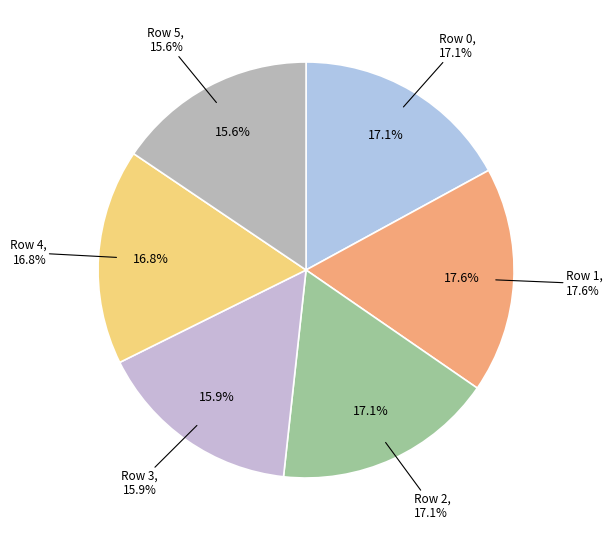

What is the smallest slice in the pie chart?

Row 5